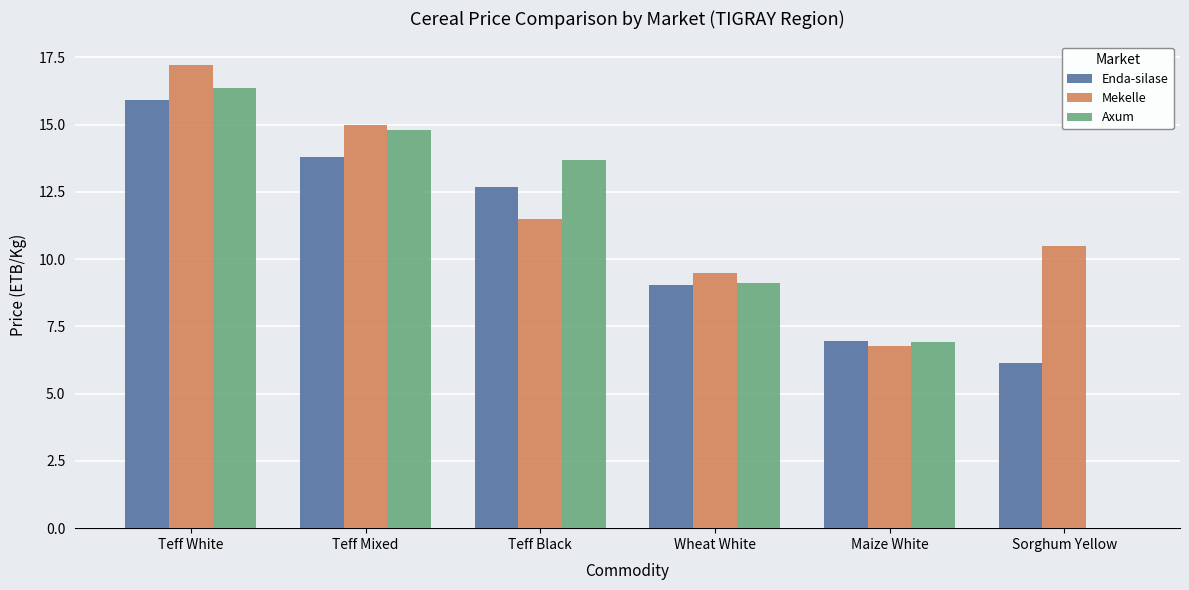

What is the spread (max minus min) of values at Teff Mixed?

1.2